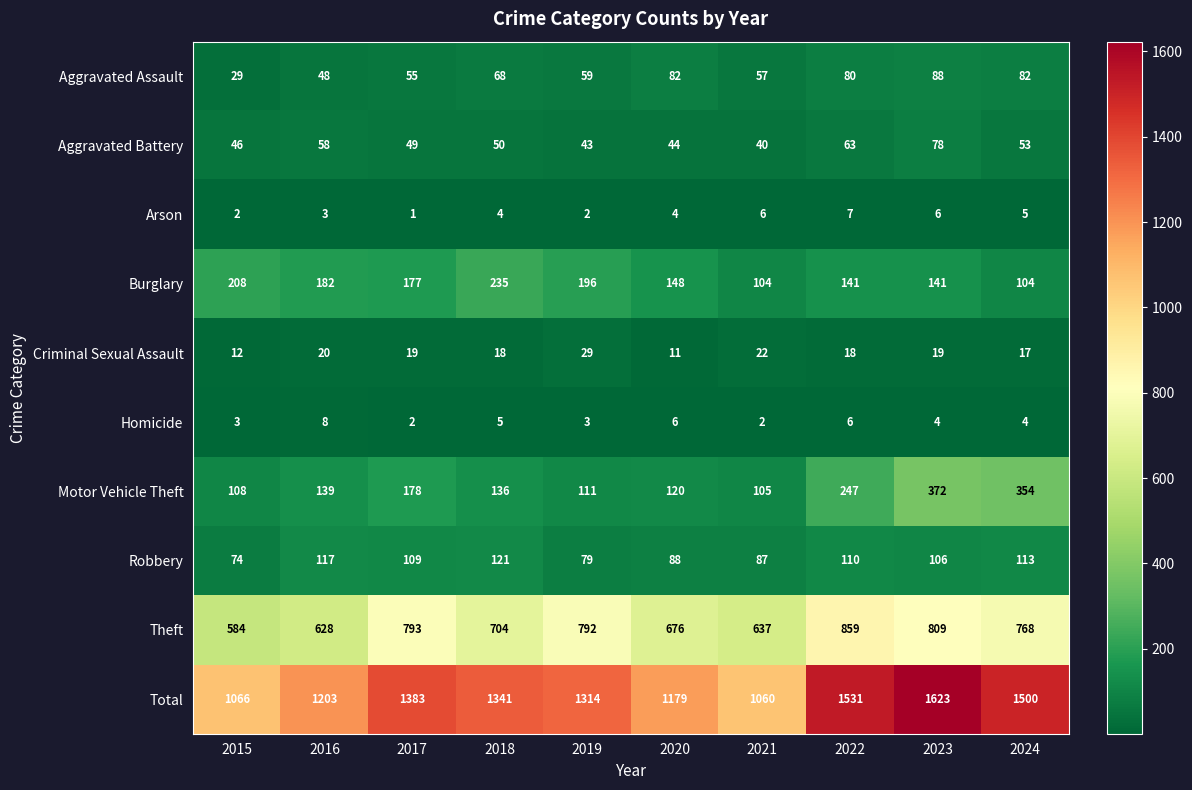

What is the sum of the Criminal Sexual Assault values at 2023 and 2021?

41